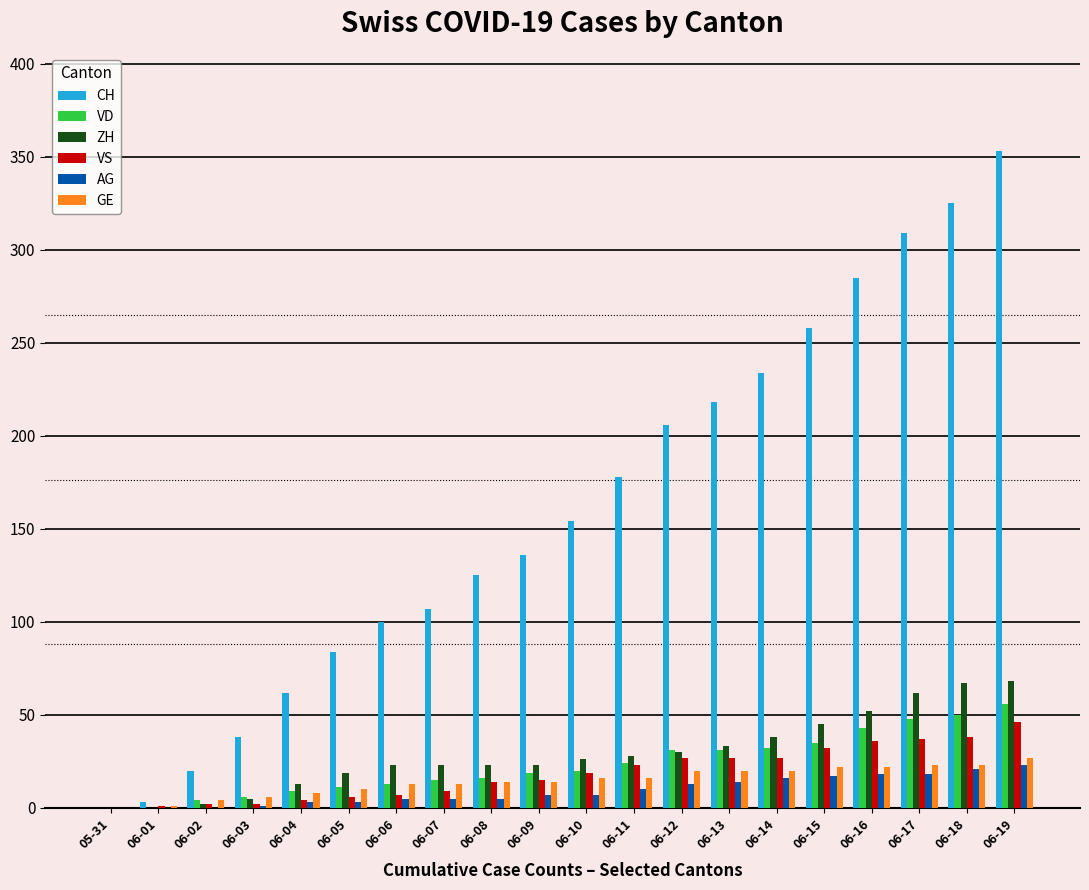

What is the sum of all GE values?

292